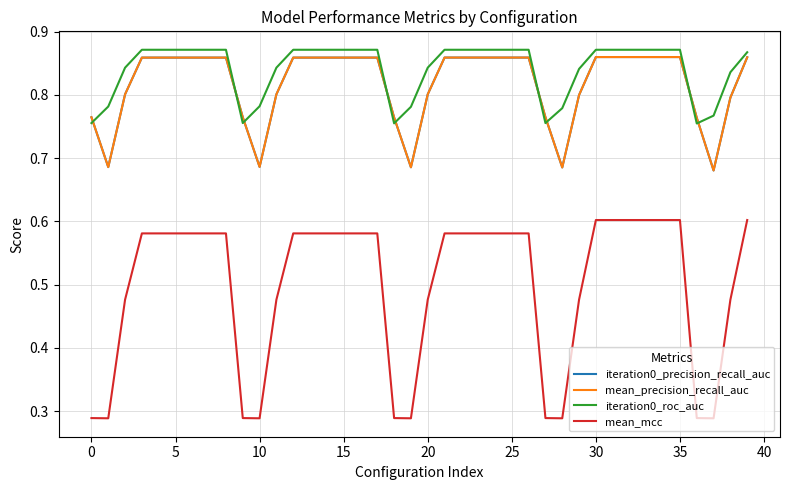

What is the value of the mean_mcc point at the 37th from the left?

0.3